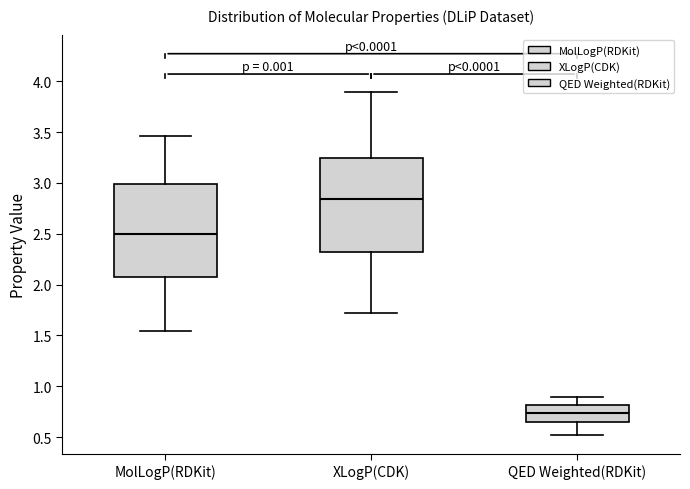

Which box has the lowest median line?

QED Weighted(RDKit)